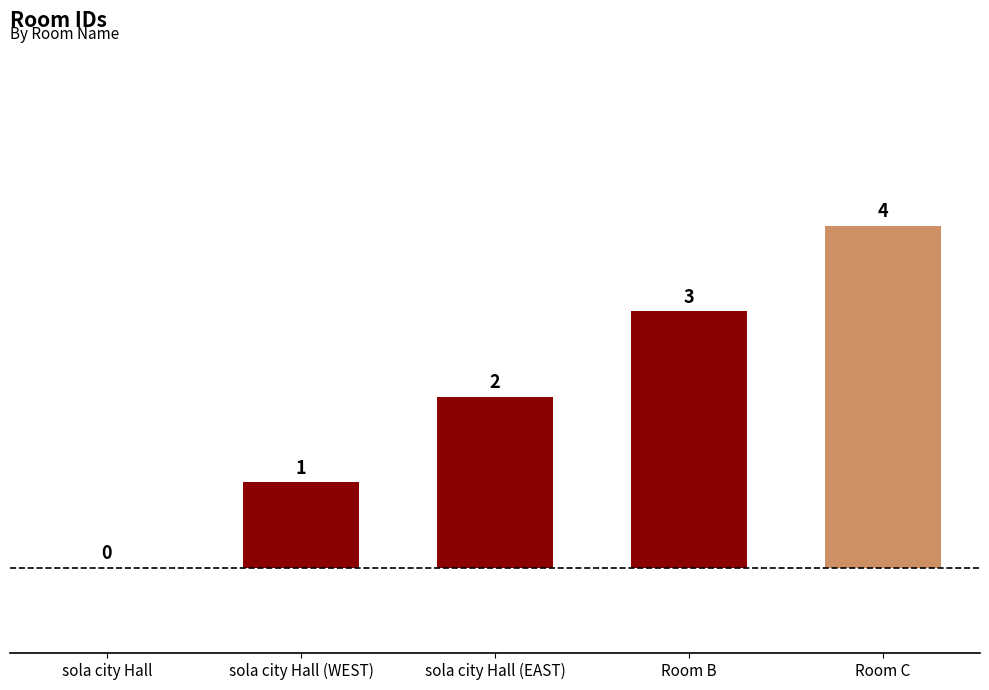

The value at sola city Hall (WEST) is 0. True or false?

False